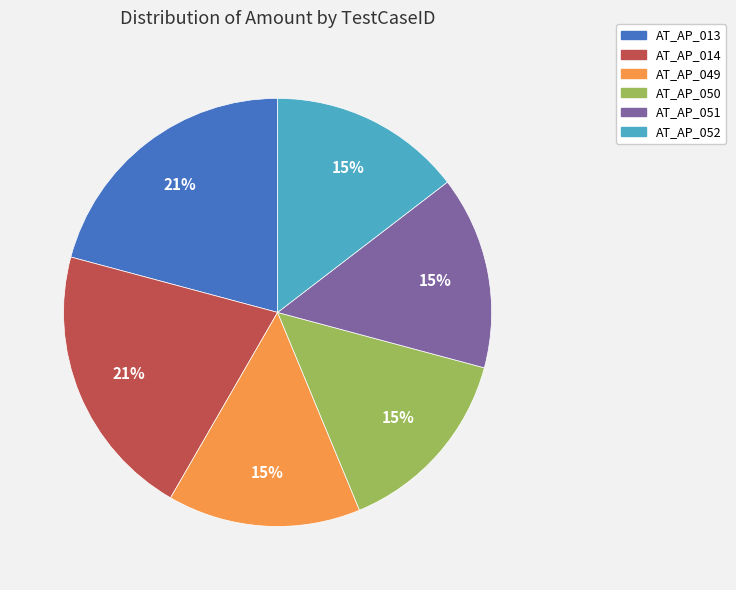

To the nearest percent, what is the difference between the largest and smallest slice percentages?

6%